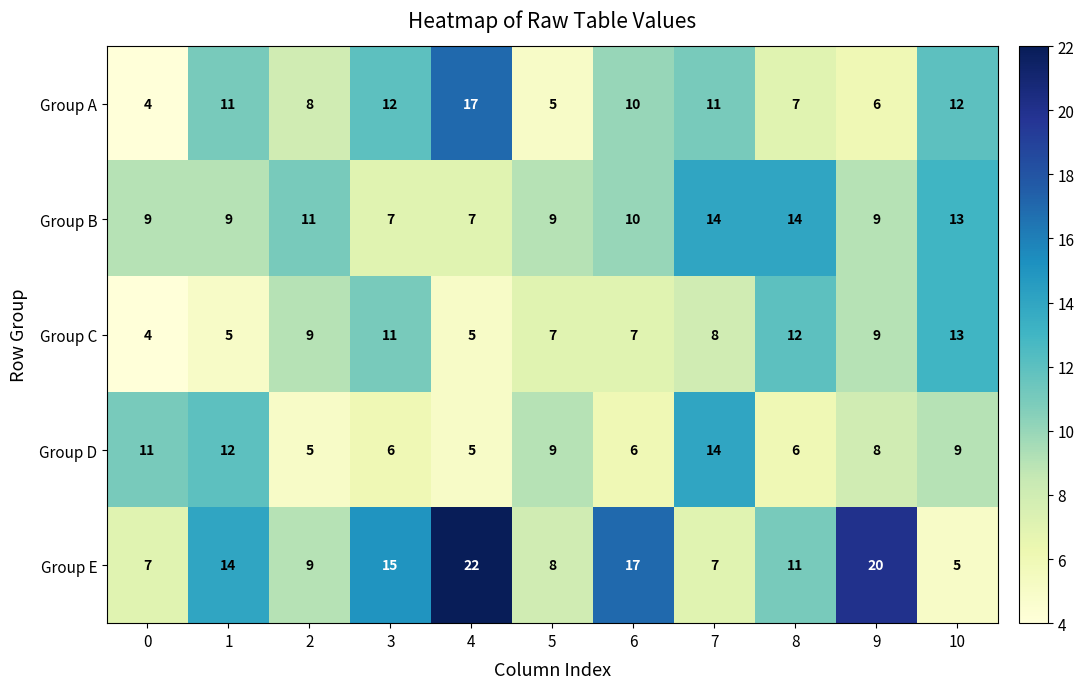

How many series are shown in this chart?

5